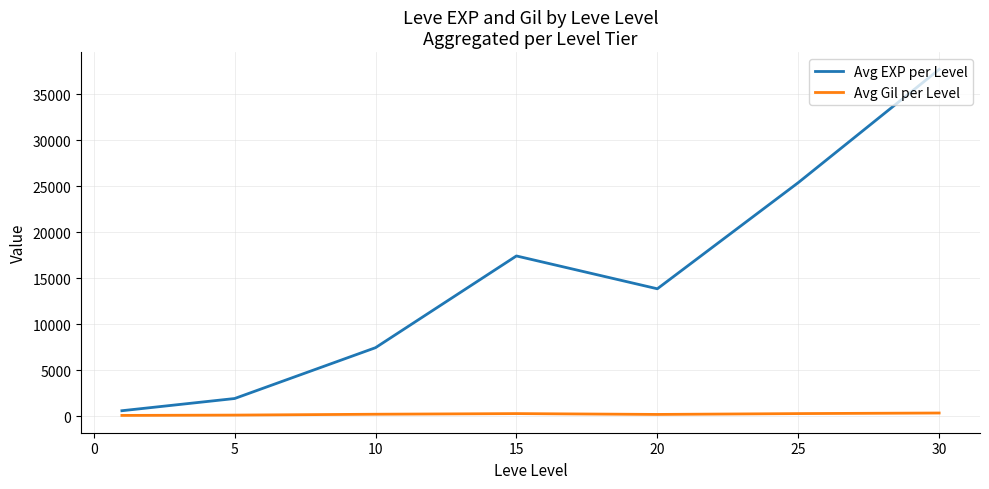

What is the difference between the maximum and minimum values in the Avg EXP per Level series?

37091.0